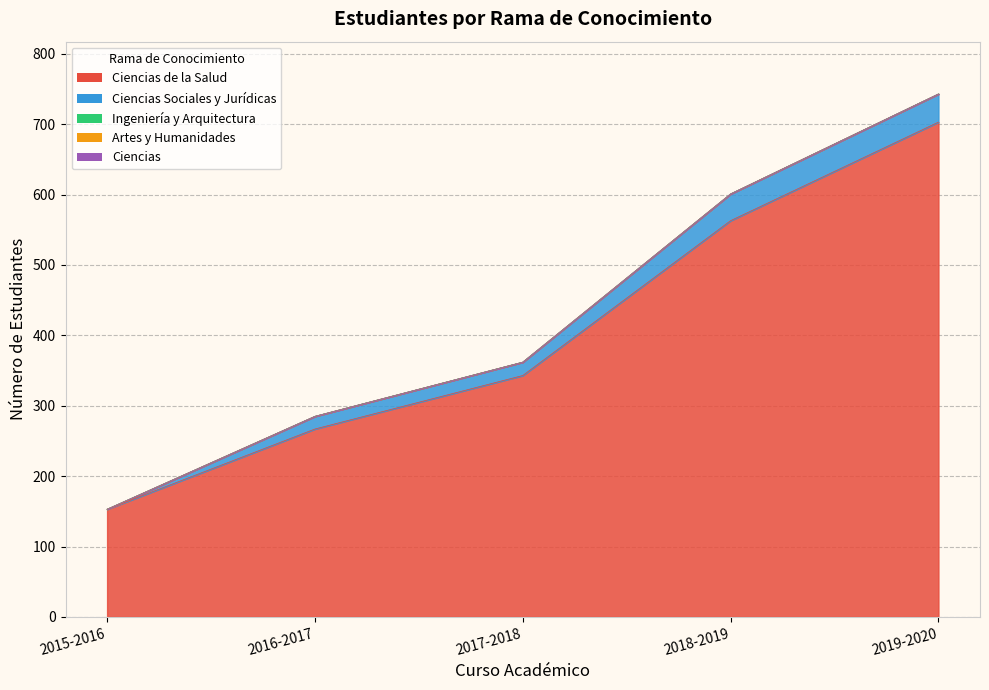

At how many categories does at least one series exceed 364?

2